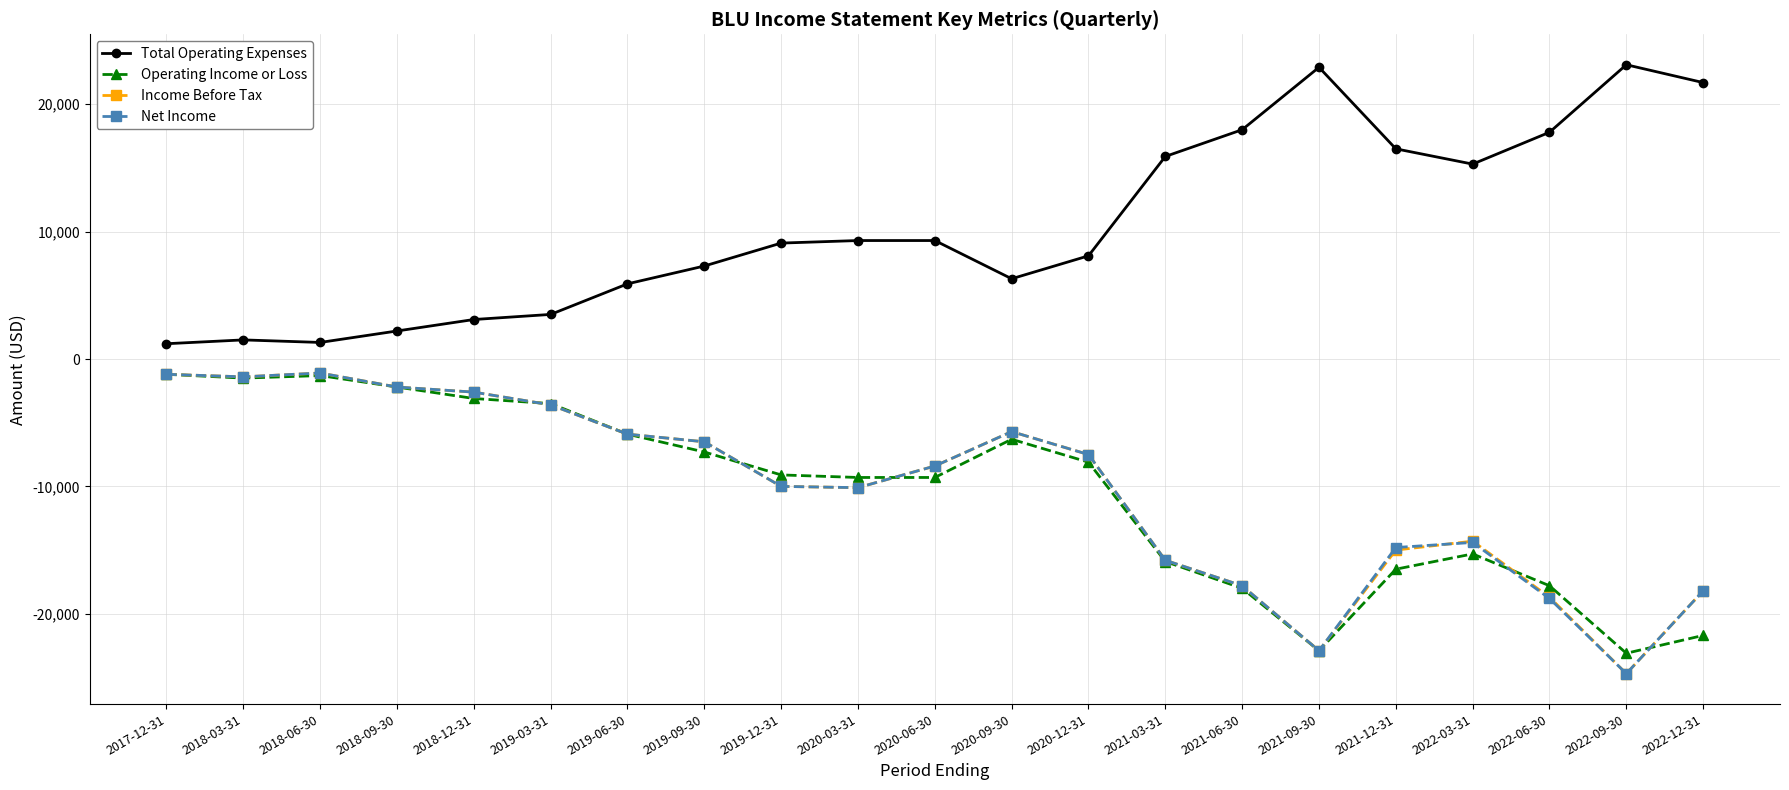

True or false: Total Operating Expenses and Operating Income or Loss cross at least once.

False